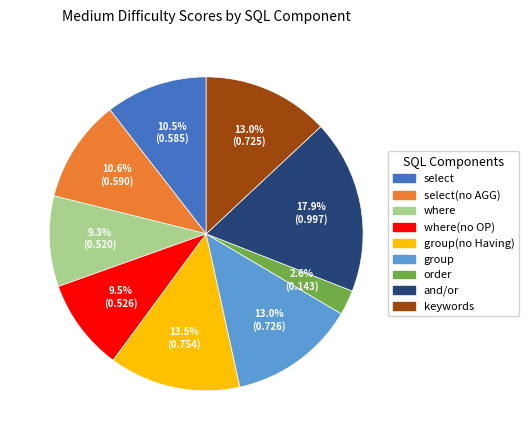

Does any single category account for the majority?

No